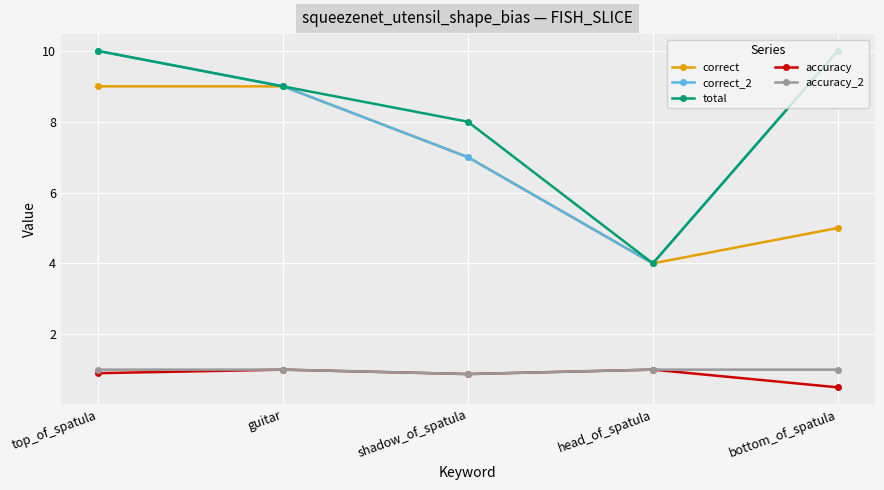

Reading left to right, what are all the values shown in this chart?

correct: 9.0	9.0	7.0	4.0	5.0
correct_2: 10.0	9.0	7.0	4.0	10.0
total: 10.0	9.0	8.0	4.0	10.0
accuracy: 0.9	1.0	0.9	1.0	0.5
accuracy_2: 1.0	1.0	0.9	1.0	1.0